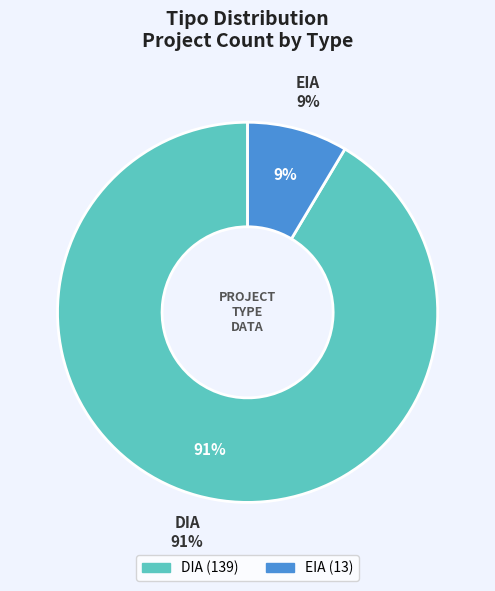

To the nearest percent, what is the combined percentage of EIA and DIA?

100%